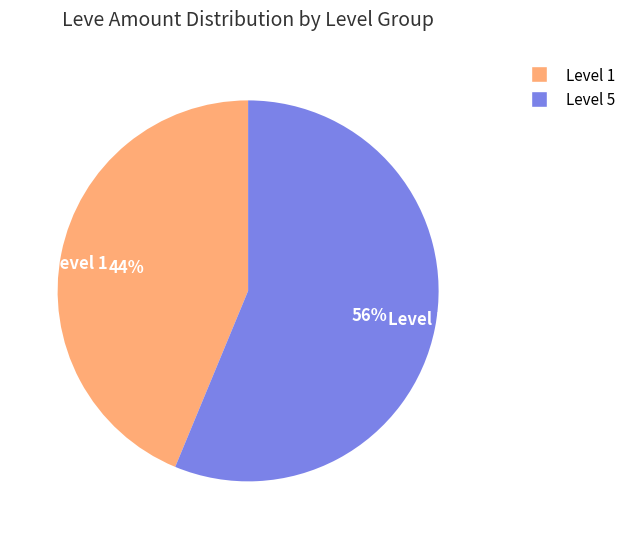

What is the smallest slice in the pie chart?

Level 1